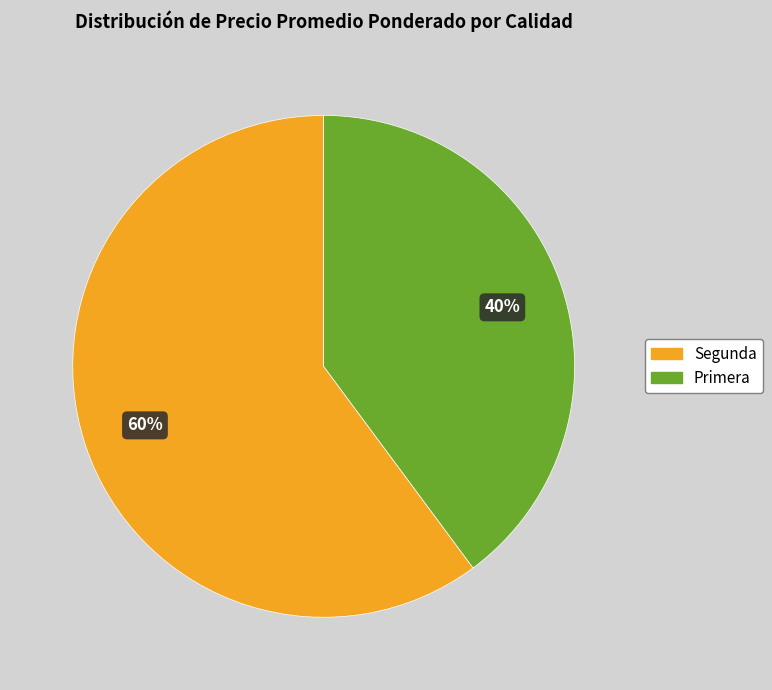

Does any single category account for the majority?

Yes